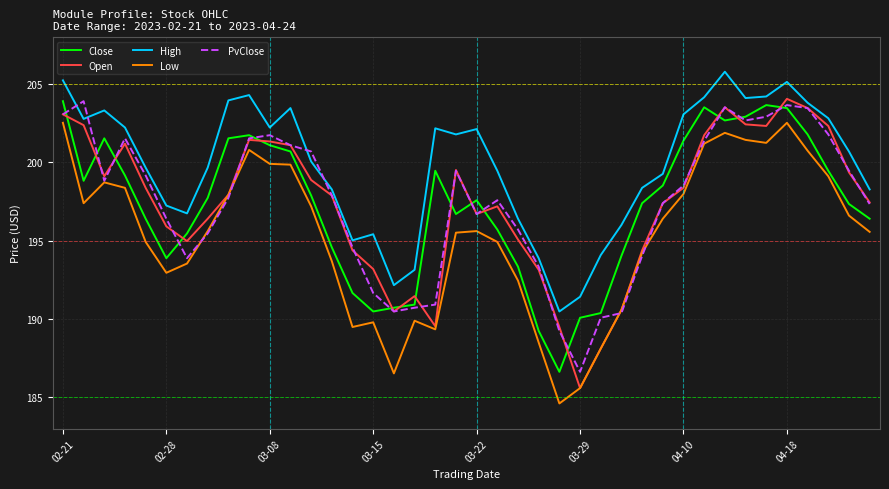

What is the average value of the Close series?

197.2